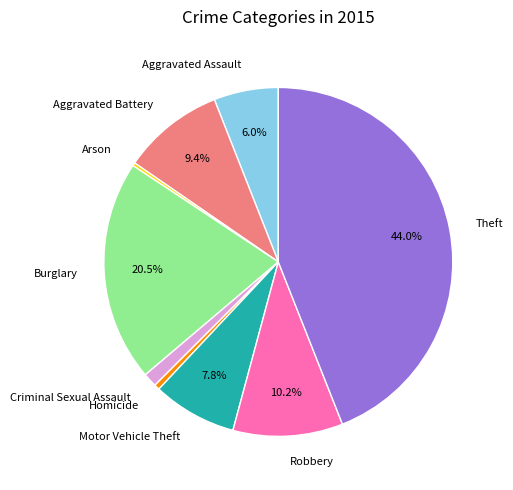

Count the number of slices in the pie.

9